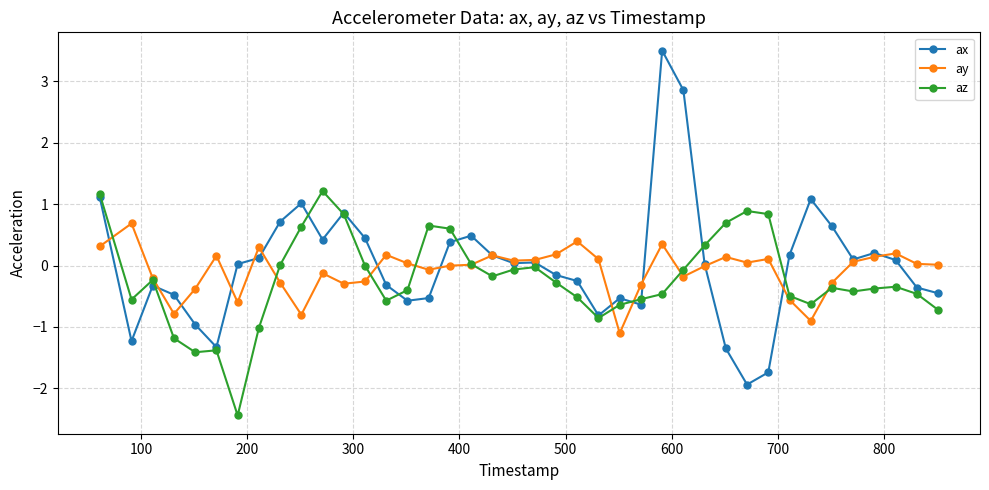

List the series in order of their overall mean, lowest first.

az, ay, ax